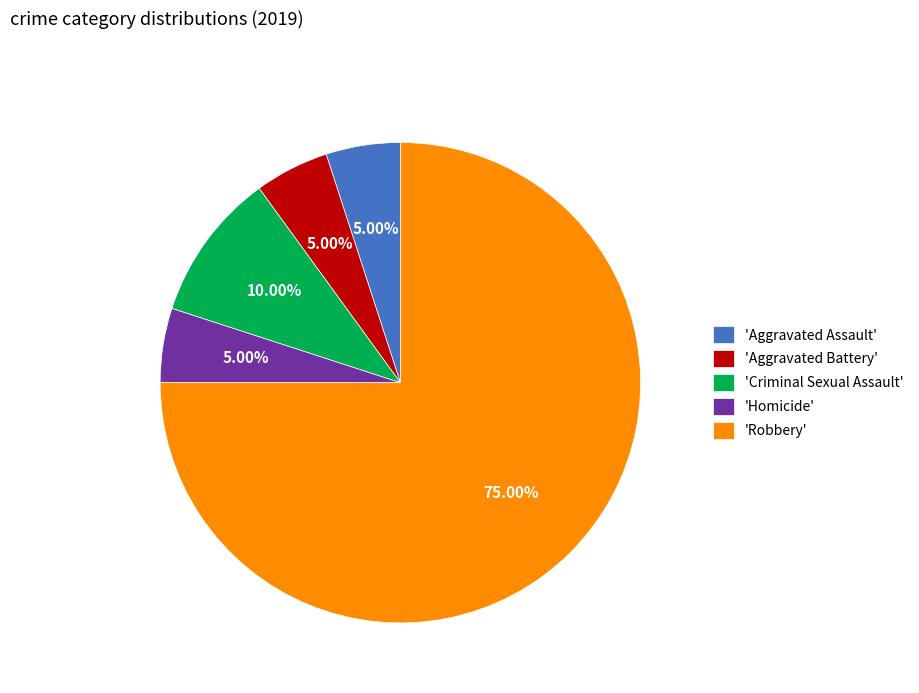

Which category has the biggest portion of the pie?

'Robbery'